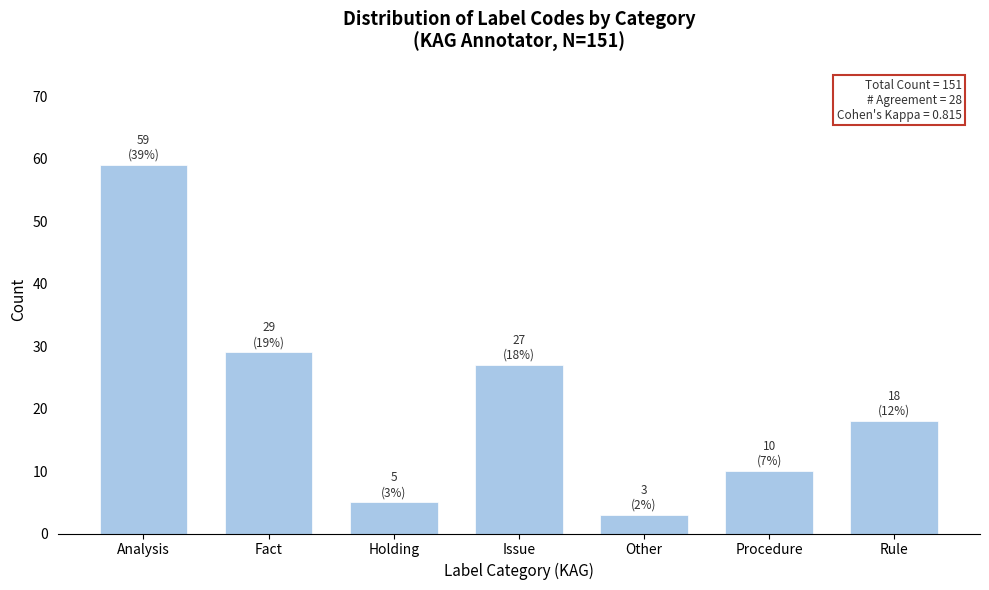

Reading right to left, extract all data points from this chart.

18	10	3	27	5	29	59